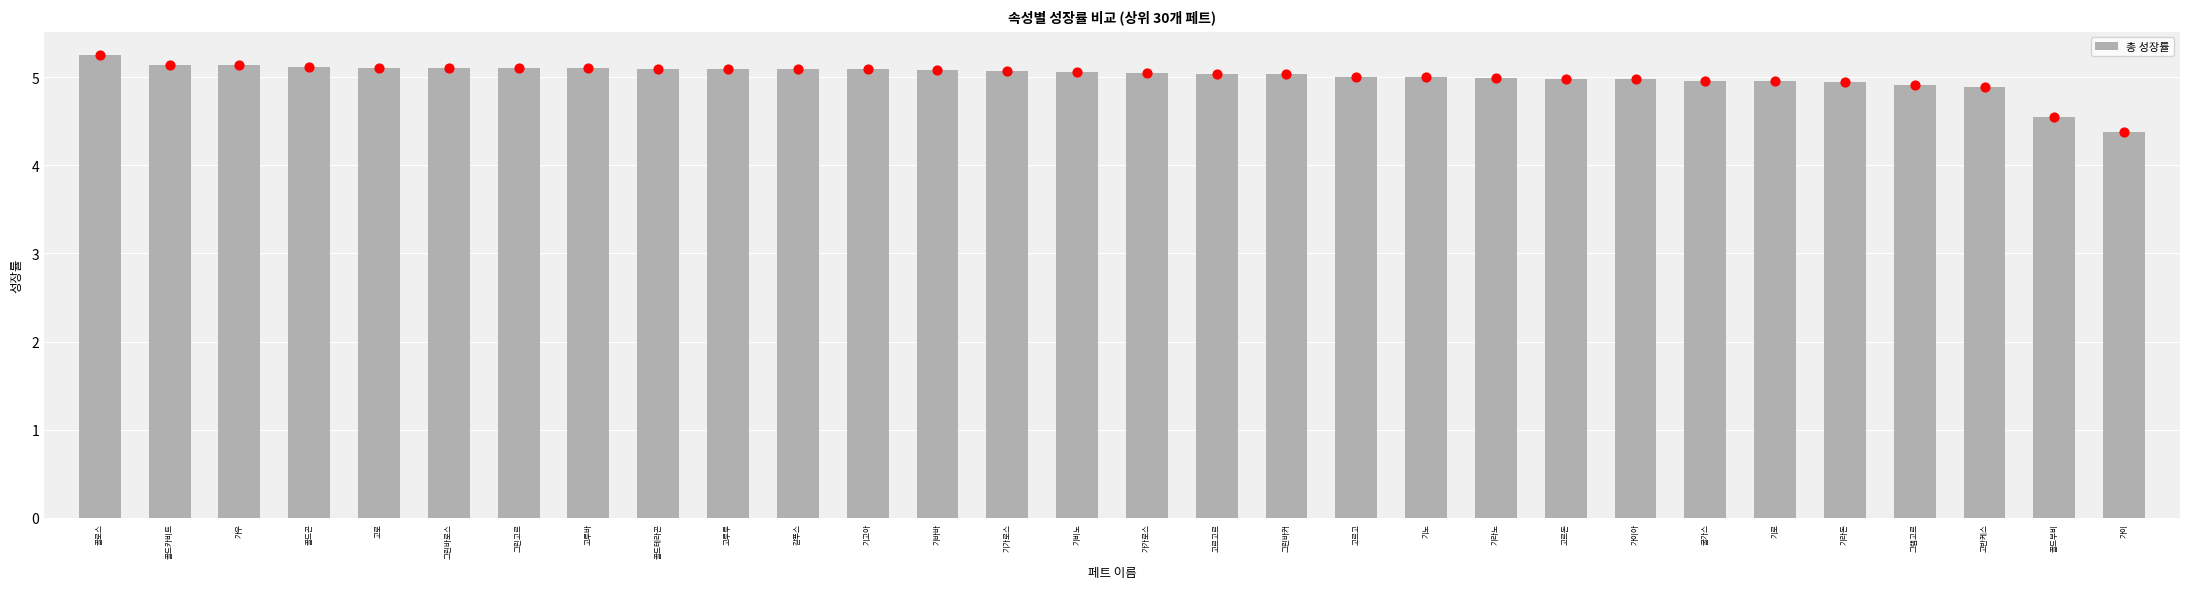

What is the change in value from 골로스 to 가가로스?

-0.2